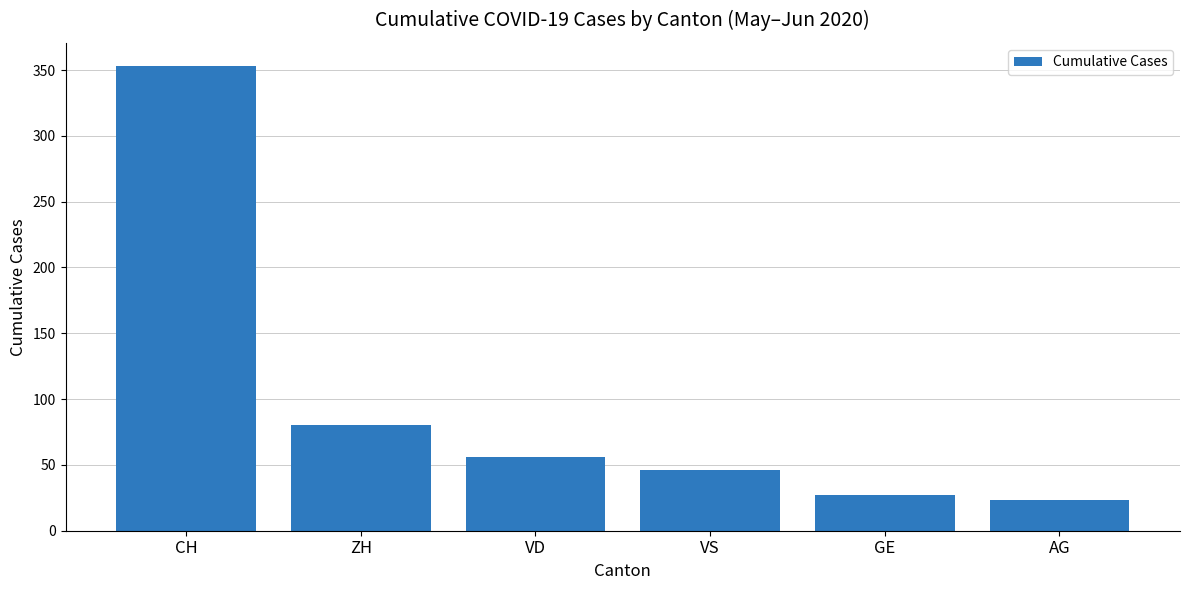

What is the label of the 6th bar from the right?

CH